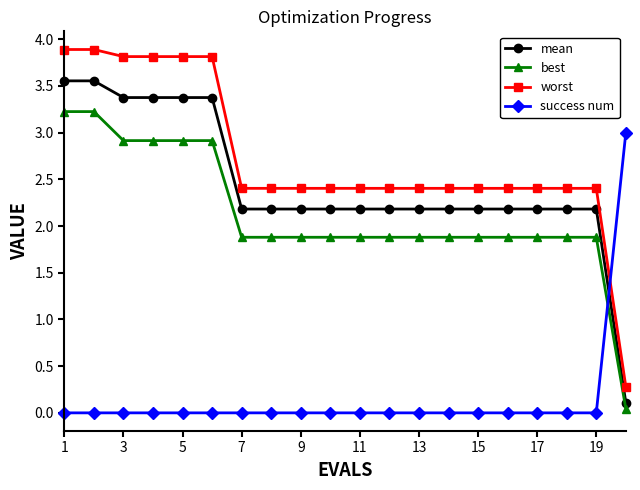

Which series has the largest range (max minus min)?

worst